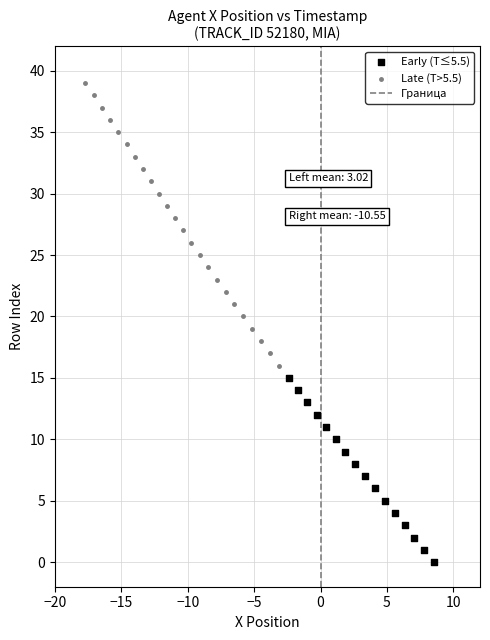

Which series has the largest Y range (max minus min)?

Late (T>5.5)